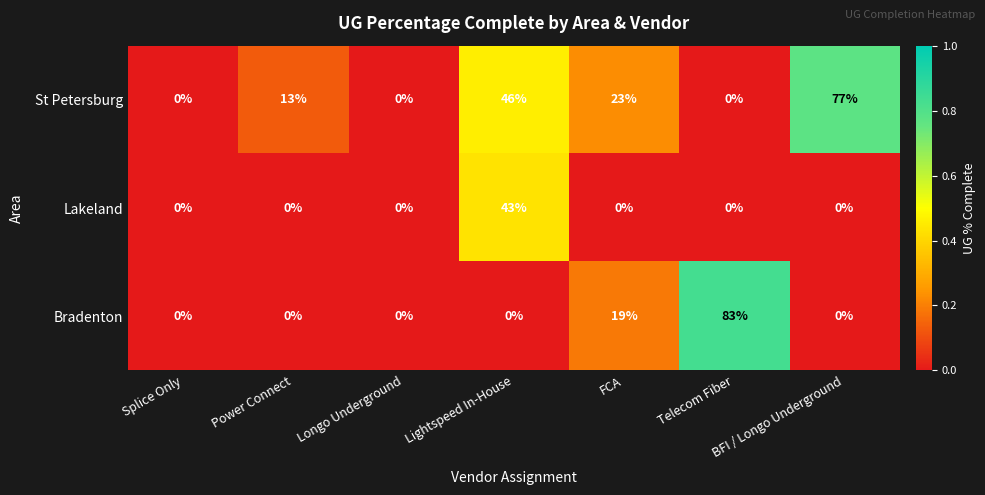

What is the maximum value for Lakeland?

43